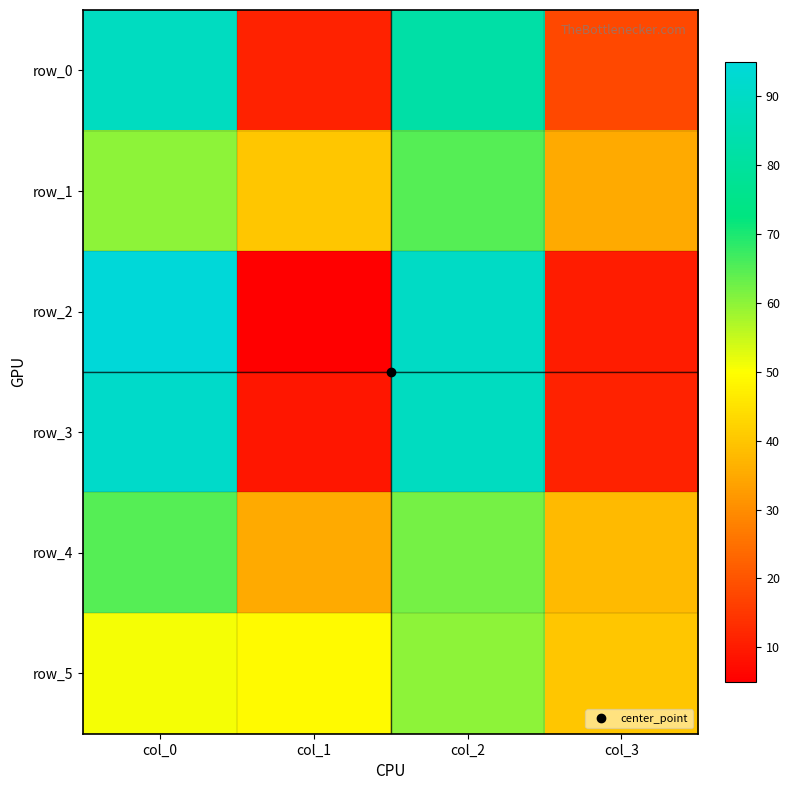

What is the maximum value shown in the chart?

95